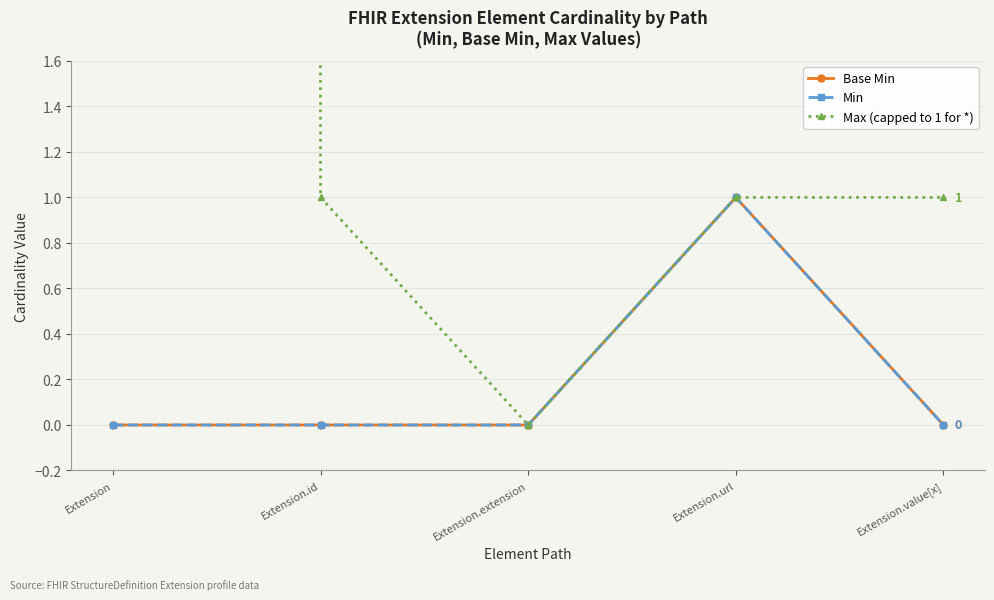

True or false: Base Min and Max (capped to 1 for *) intersect in this chart.

False